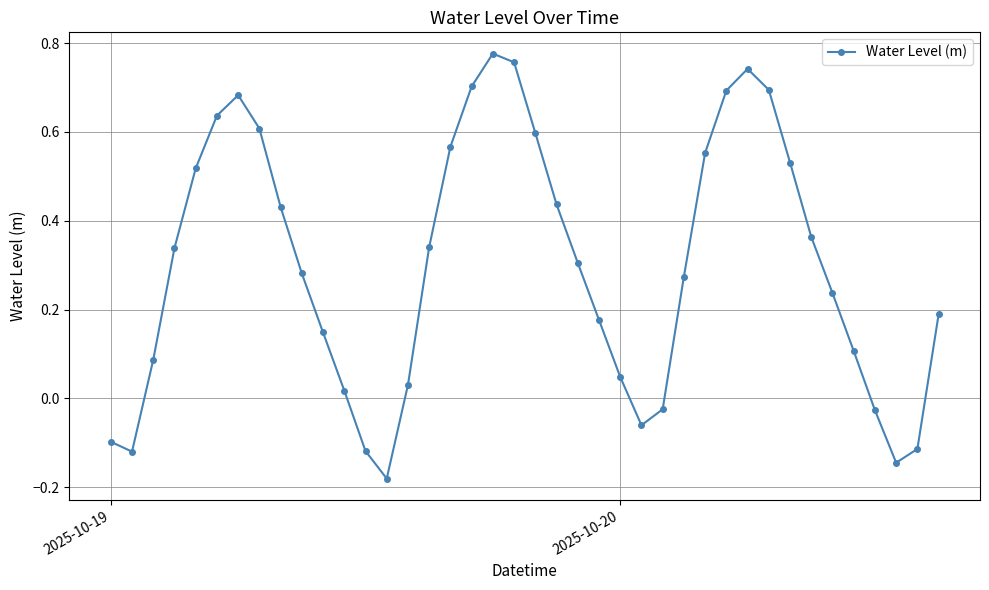

What is the difference between the maximum and minimum values?

1.0